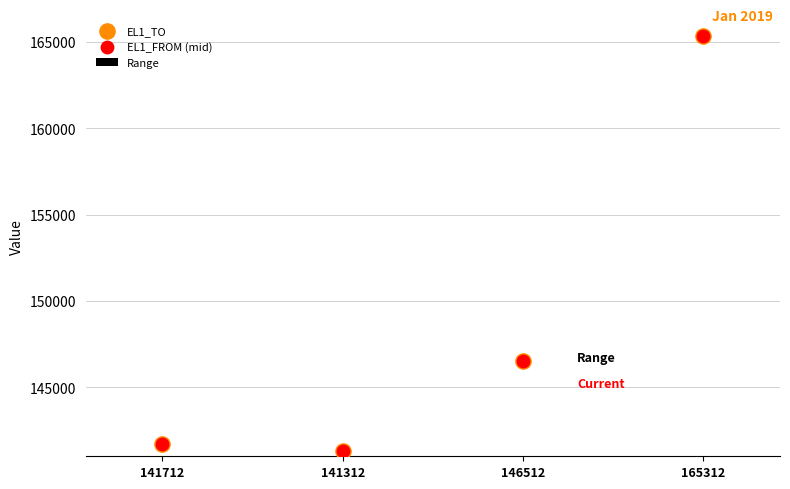

Which series has the largest Y range (max minus min)?

EL1_TO